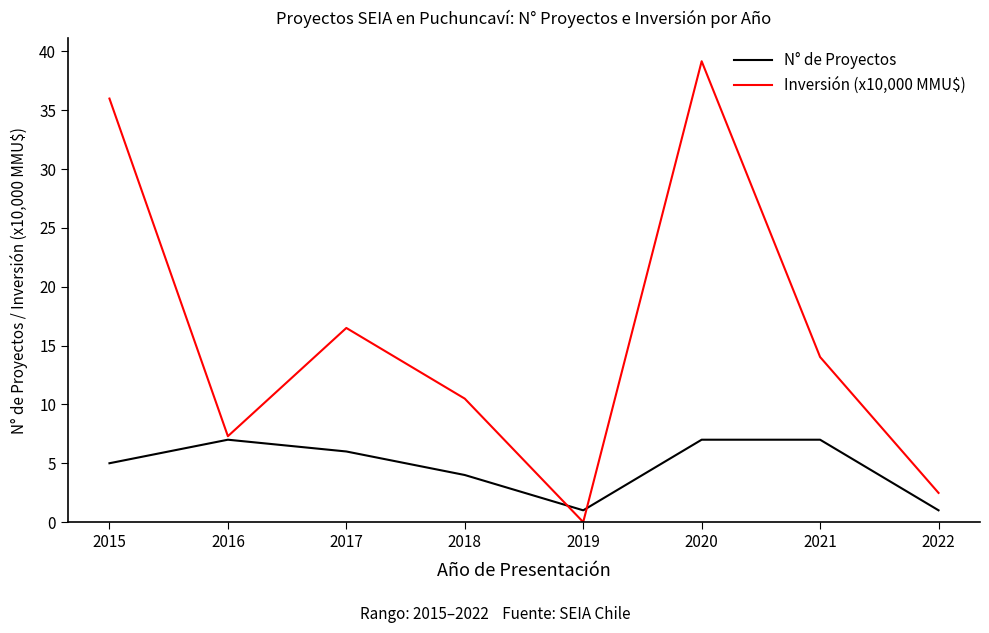

How many series are shown in this chart?

2